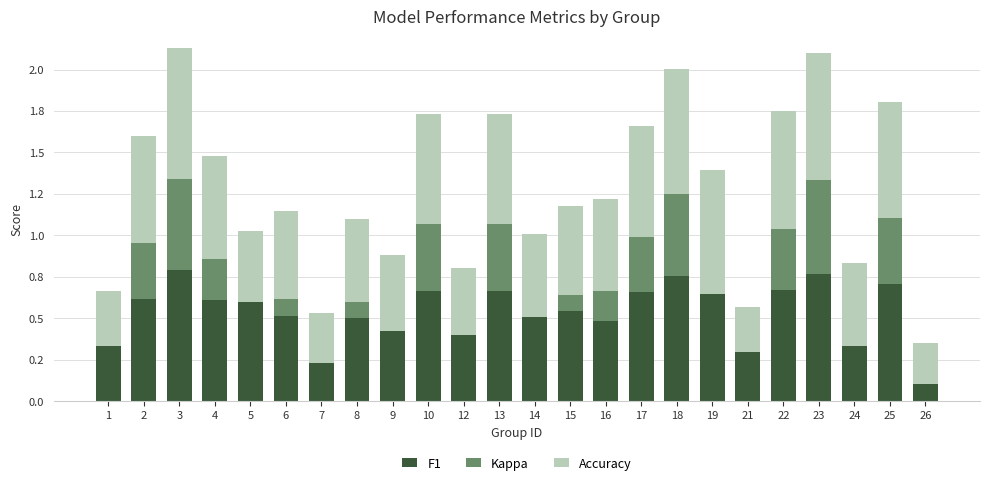

What are all the series names shown in the legend?

F1, Kappa, Accuracy